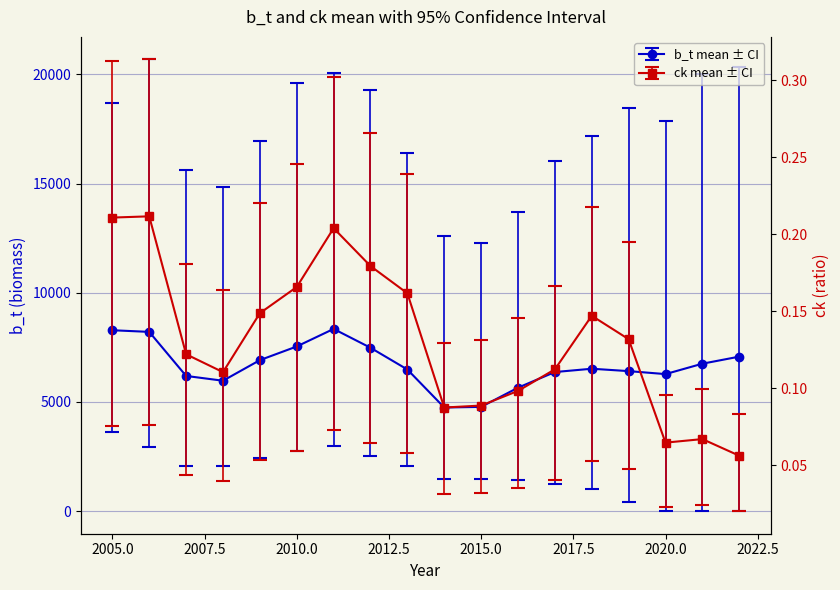

Does the chart have visible grid lines?

Yes